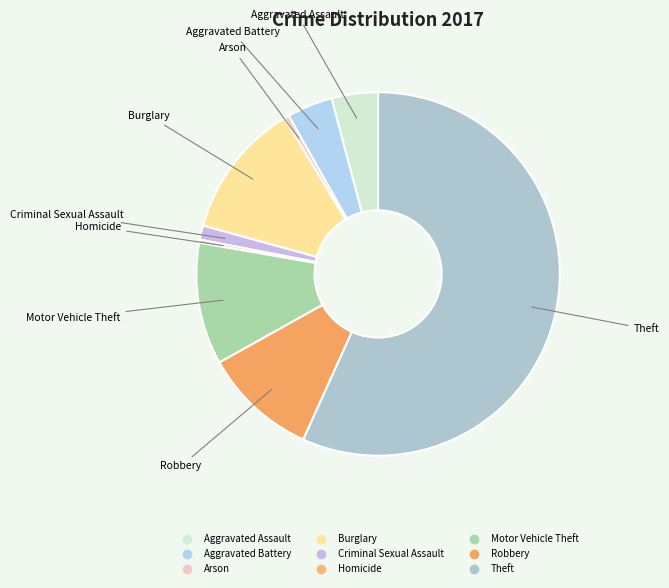

What is the largest slice in the pie chart?

Theft